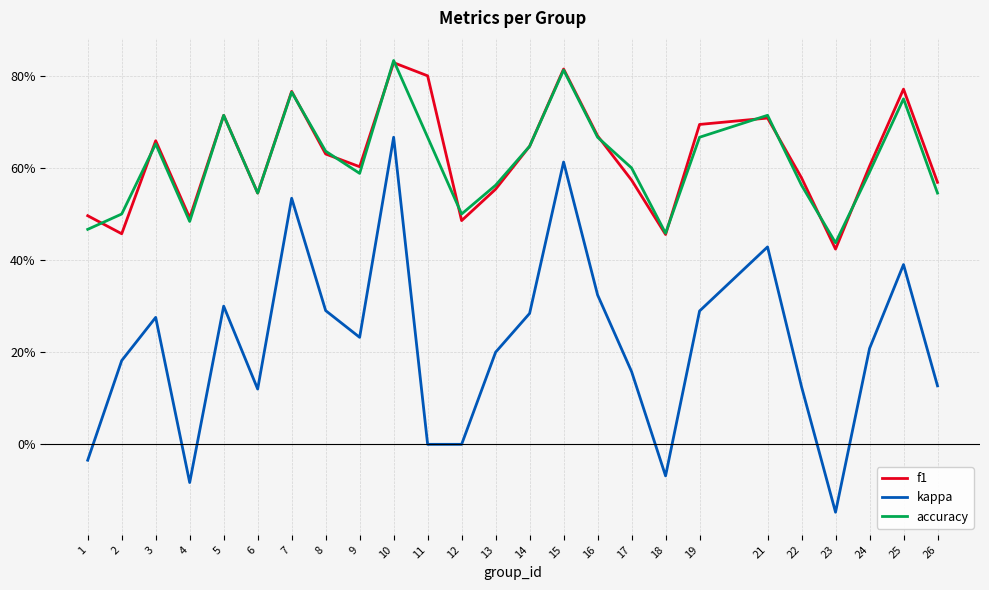

What are all the series names shown in the legend?

f1, kappa, accuracy